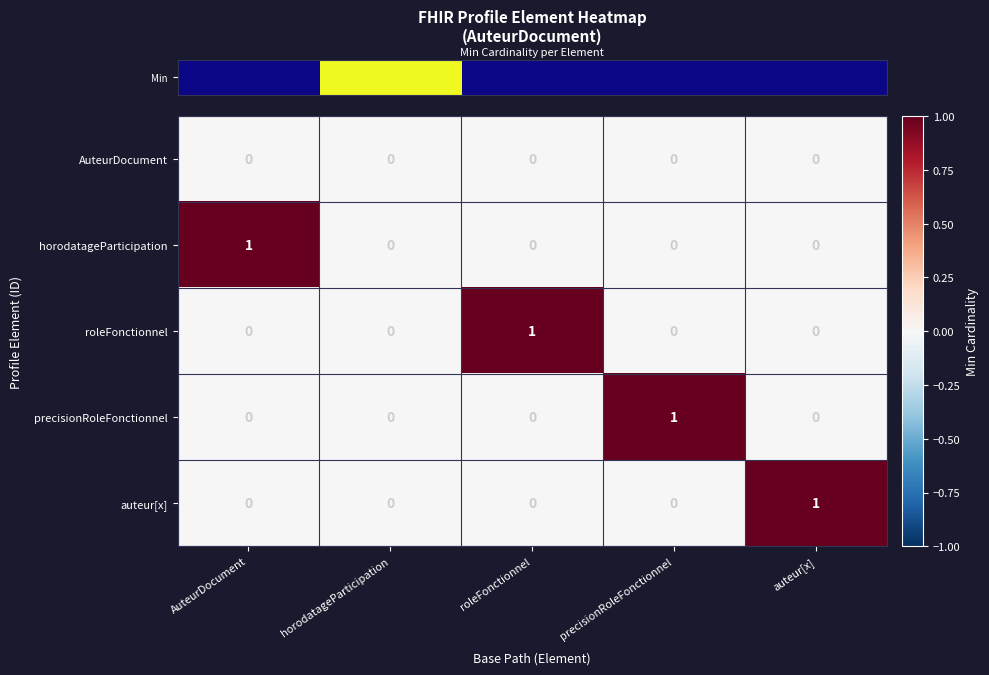

Reading right to left, transcribe all the data shown in this chart.

AuteurDocument: auteur[x]=0	precisionRoleFonctionnel=0	roleFonctionnel=0	horodatageParticipation=0	AuteurDocument=0
horodatageParticipation: auteur[x]=0	precisionRoleFonctionnel=0	roleFonctionnel=0	horodatageParticipation=0	AuteurDocument=1
roleFonctionnel: auteur[x]=0	precisionRoleFonctionnel=0	roleFonctionnel=1	horodatageParticipation=0	AuteurDocument=0
precisionRoleFonctionnel: auteur[x]=0	precisionRoleFonctionnel=1	roleFonctionnel=0	horodatageParticipation=0	AuteurDocument=0
auteur[x]: auteur[x]=1	precisionRoleFonctionnel=0	roleFonctionnel=0	horodatageParticipation=0	AuteurDocument=0